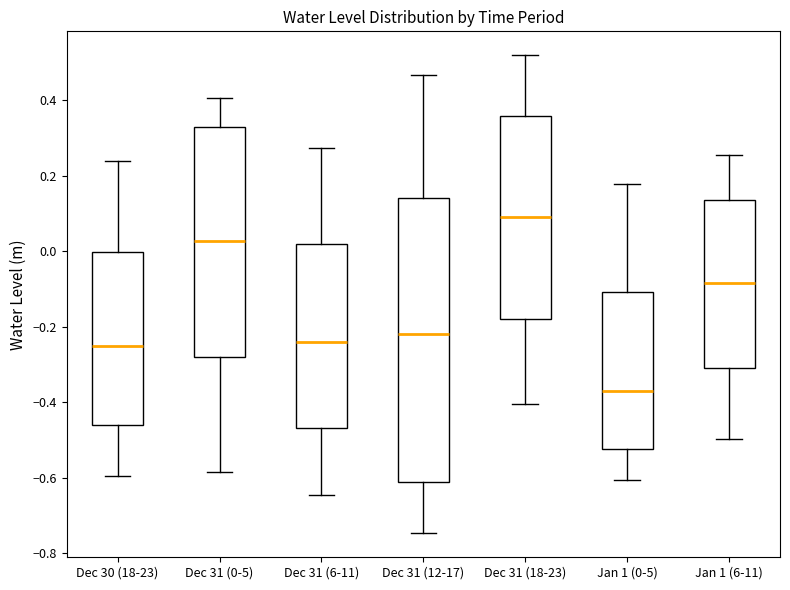

Where does the median line of the box for Jan 1 (6-11) sit on the y-axis? The values are not printed on the chart, so give them approximately, as read against the axis.

-0.08